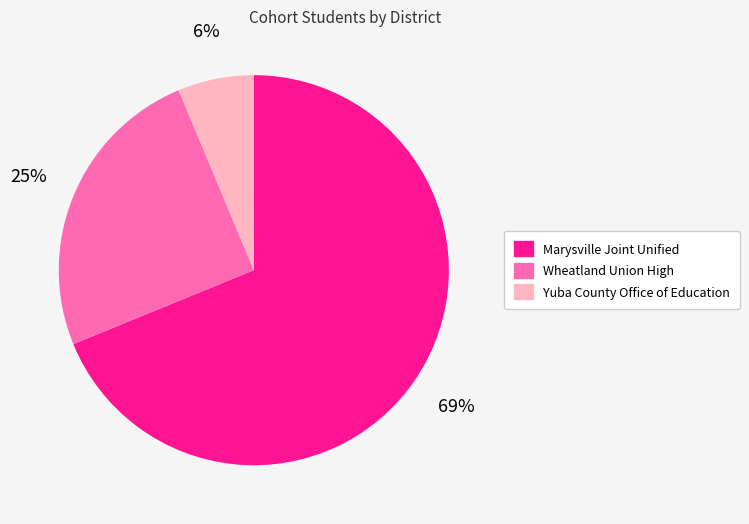

The Wheatland Union High slice represents 25% of the pie. True or false?

True